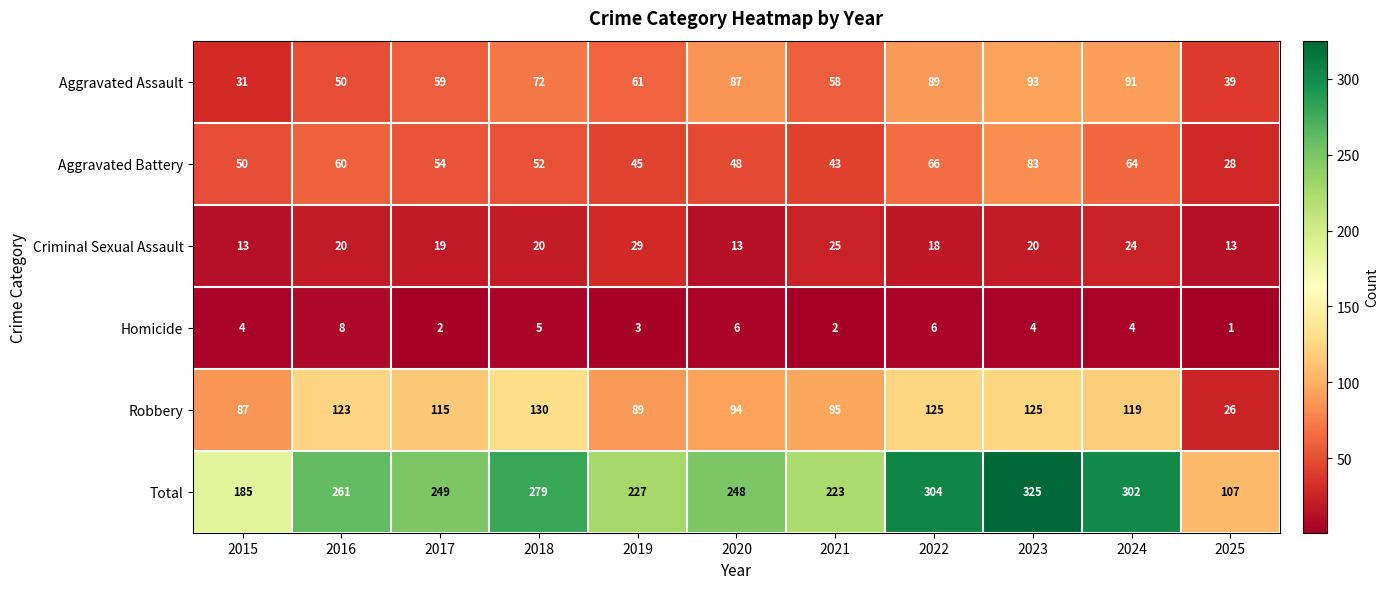

At which label does Robbery first exceed 115?

2016